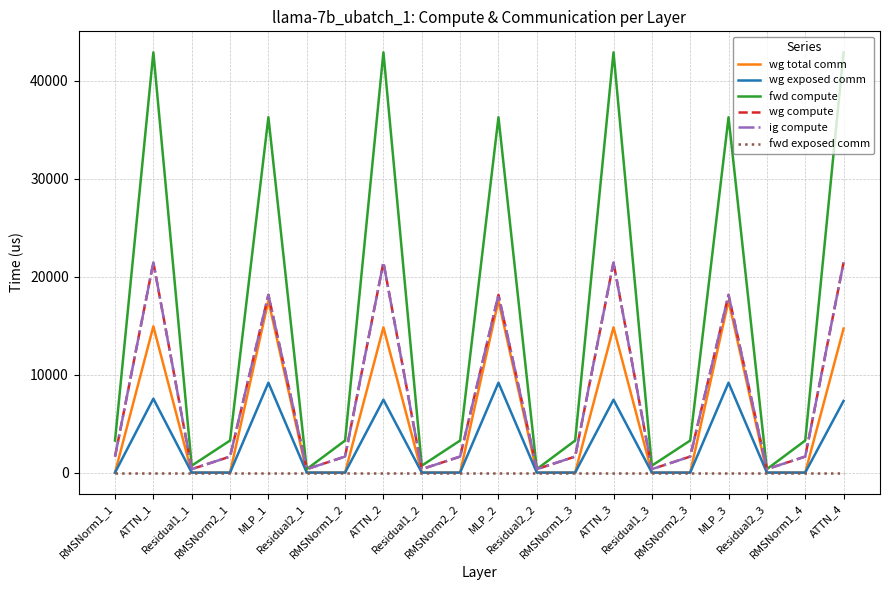

Is it true that wg exposed comm equals -4545.4 at Residual2_3?

False